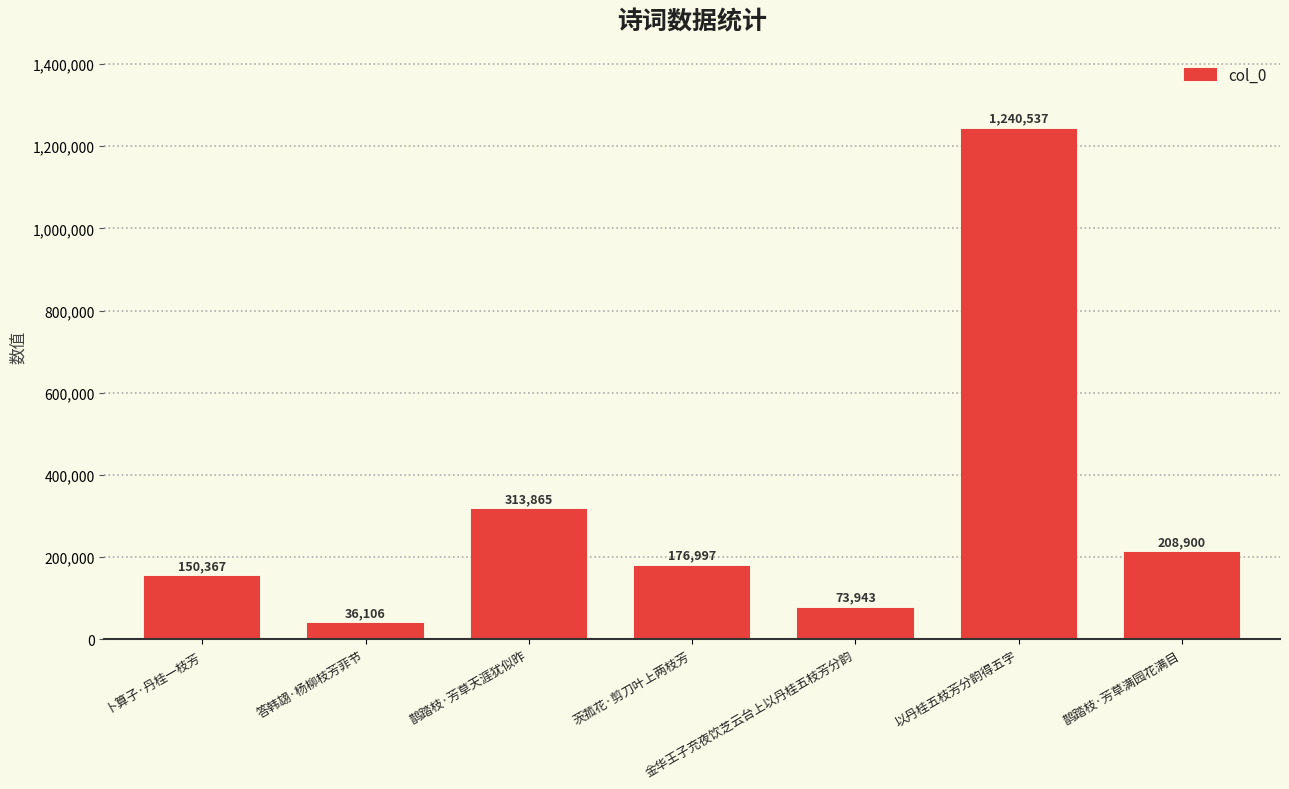

Which category has the lowest value across all series?

答韩翃·杨柳枝芳菲节